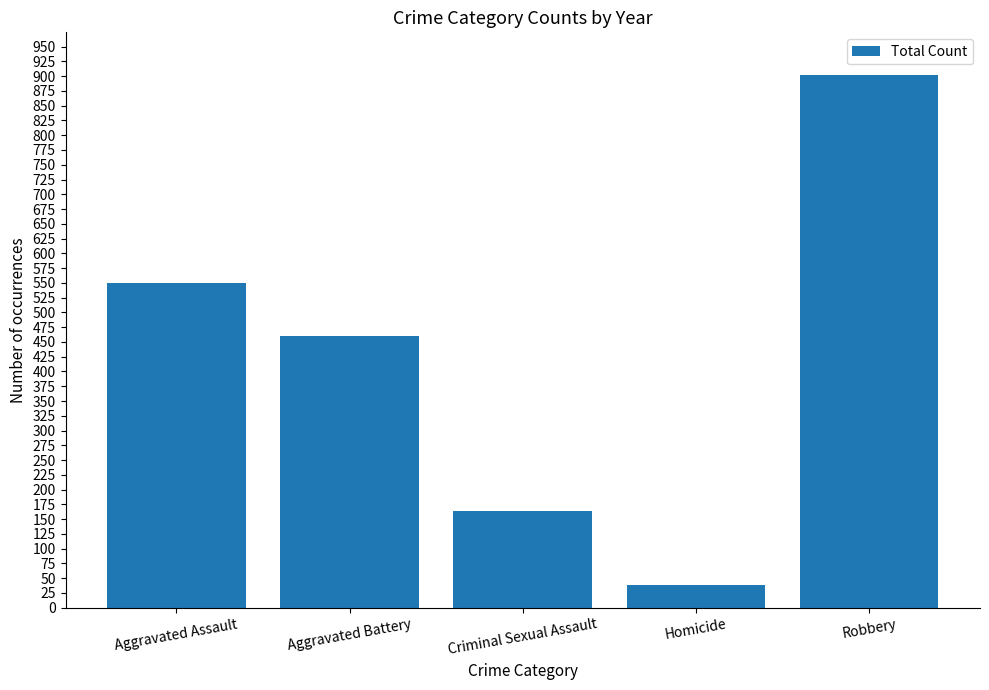

Is it true that the value at Criminal Sexual Assault is 214?

False